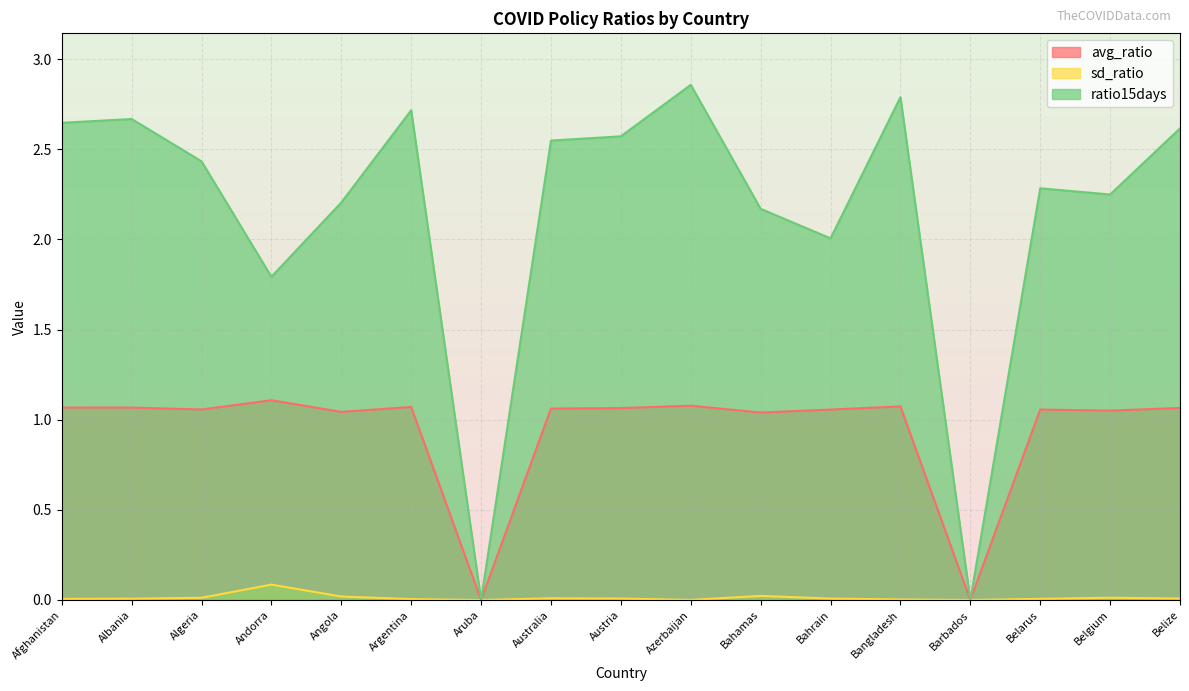

What is the sum of all ratio15days values?

36.6